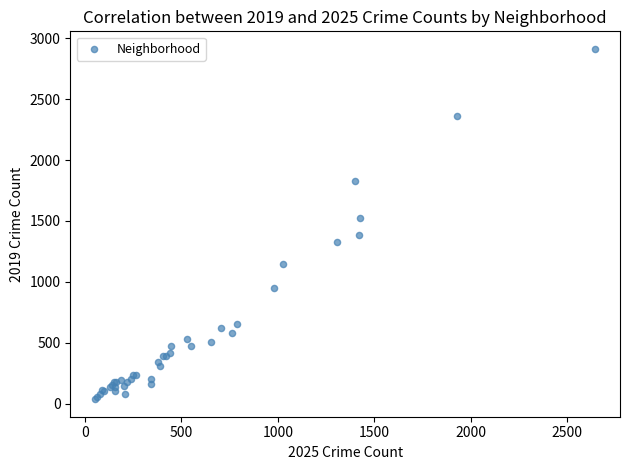

What Y value in the scatter plot is closest to 1475?

1522